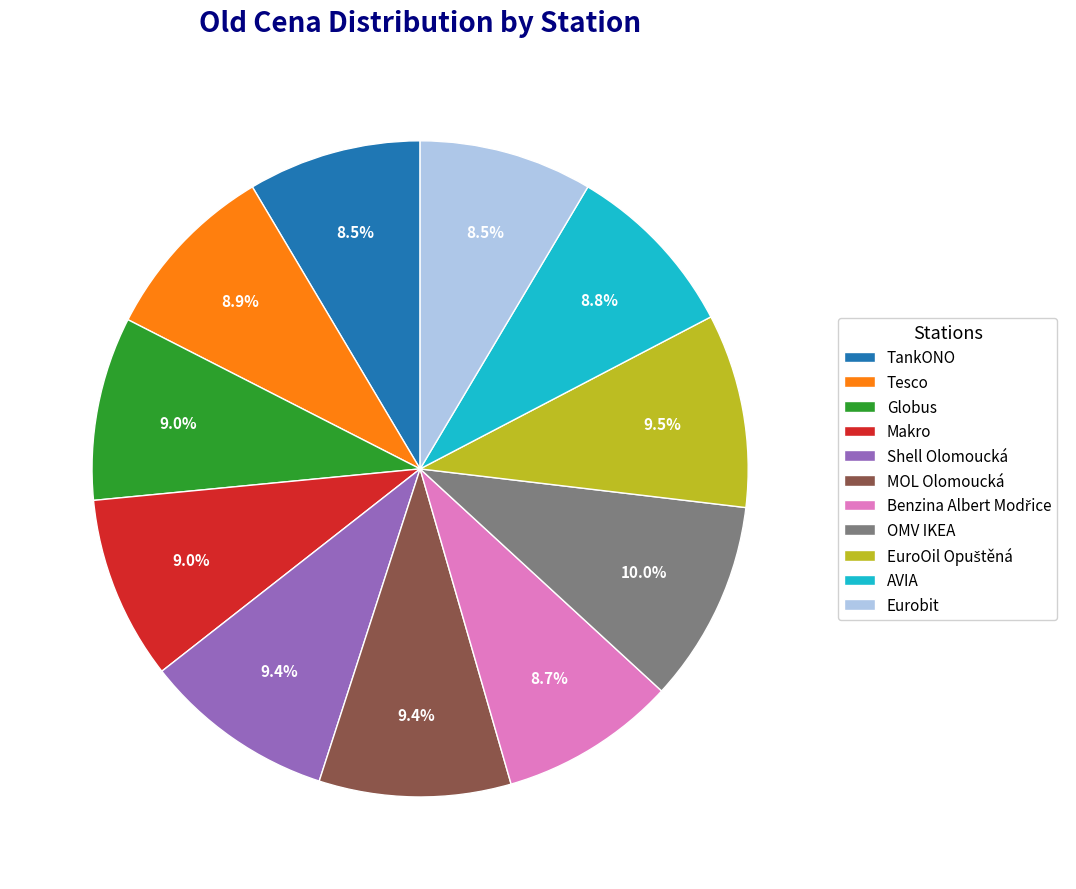

Count the number of slices in the pie.

11